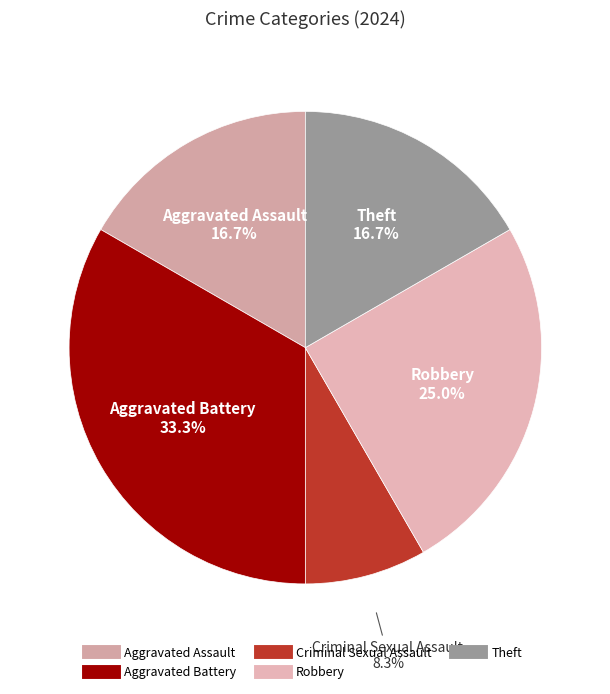

Does Criminal Sexual Assault account for over 50% of the chart?

No